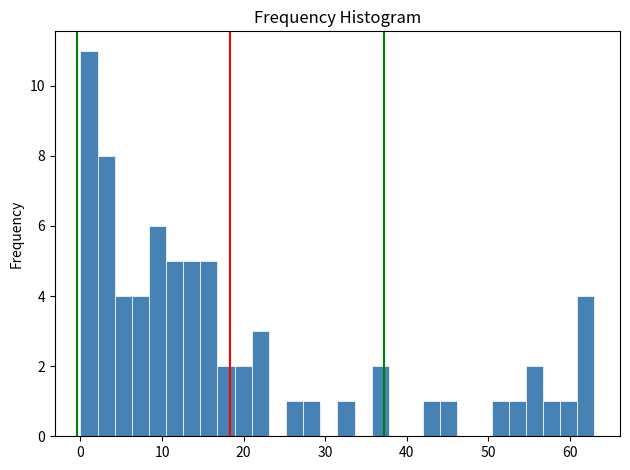

Read against the x-axis, roughly where is the centre of the tallest bar?

1